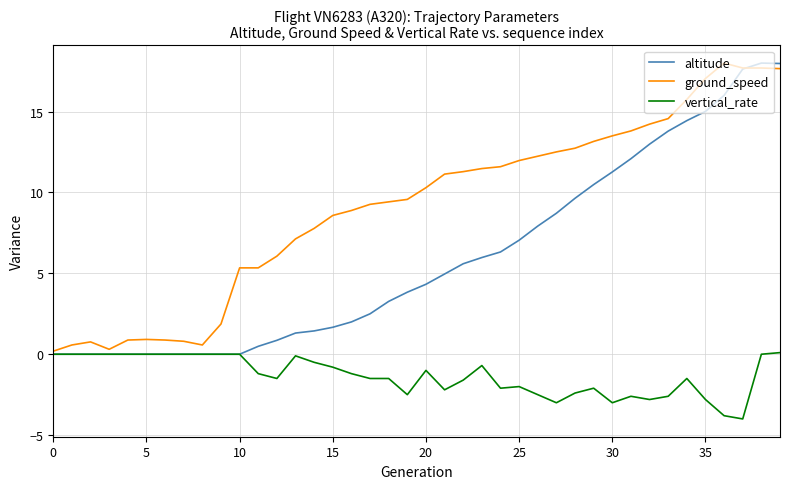

How many series are shown in this chart?

3